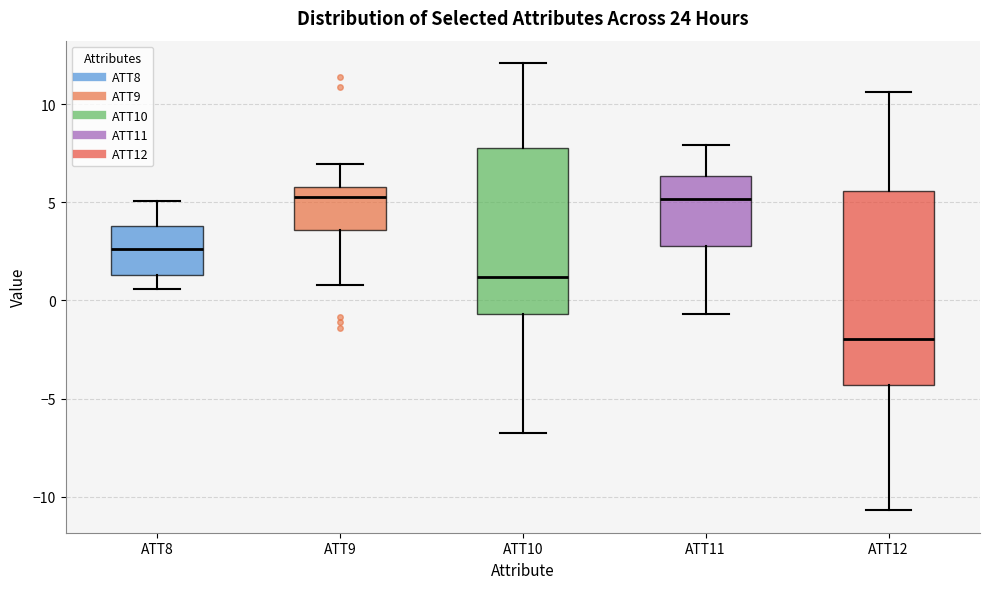

Which box is the tallest, from its lower edge to its upper edge?

ATT12